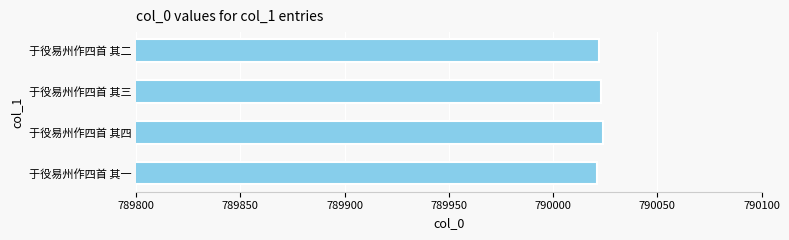

How many values are below 790023?

2